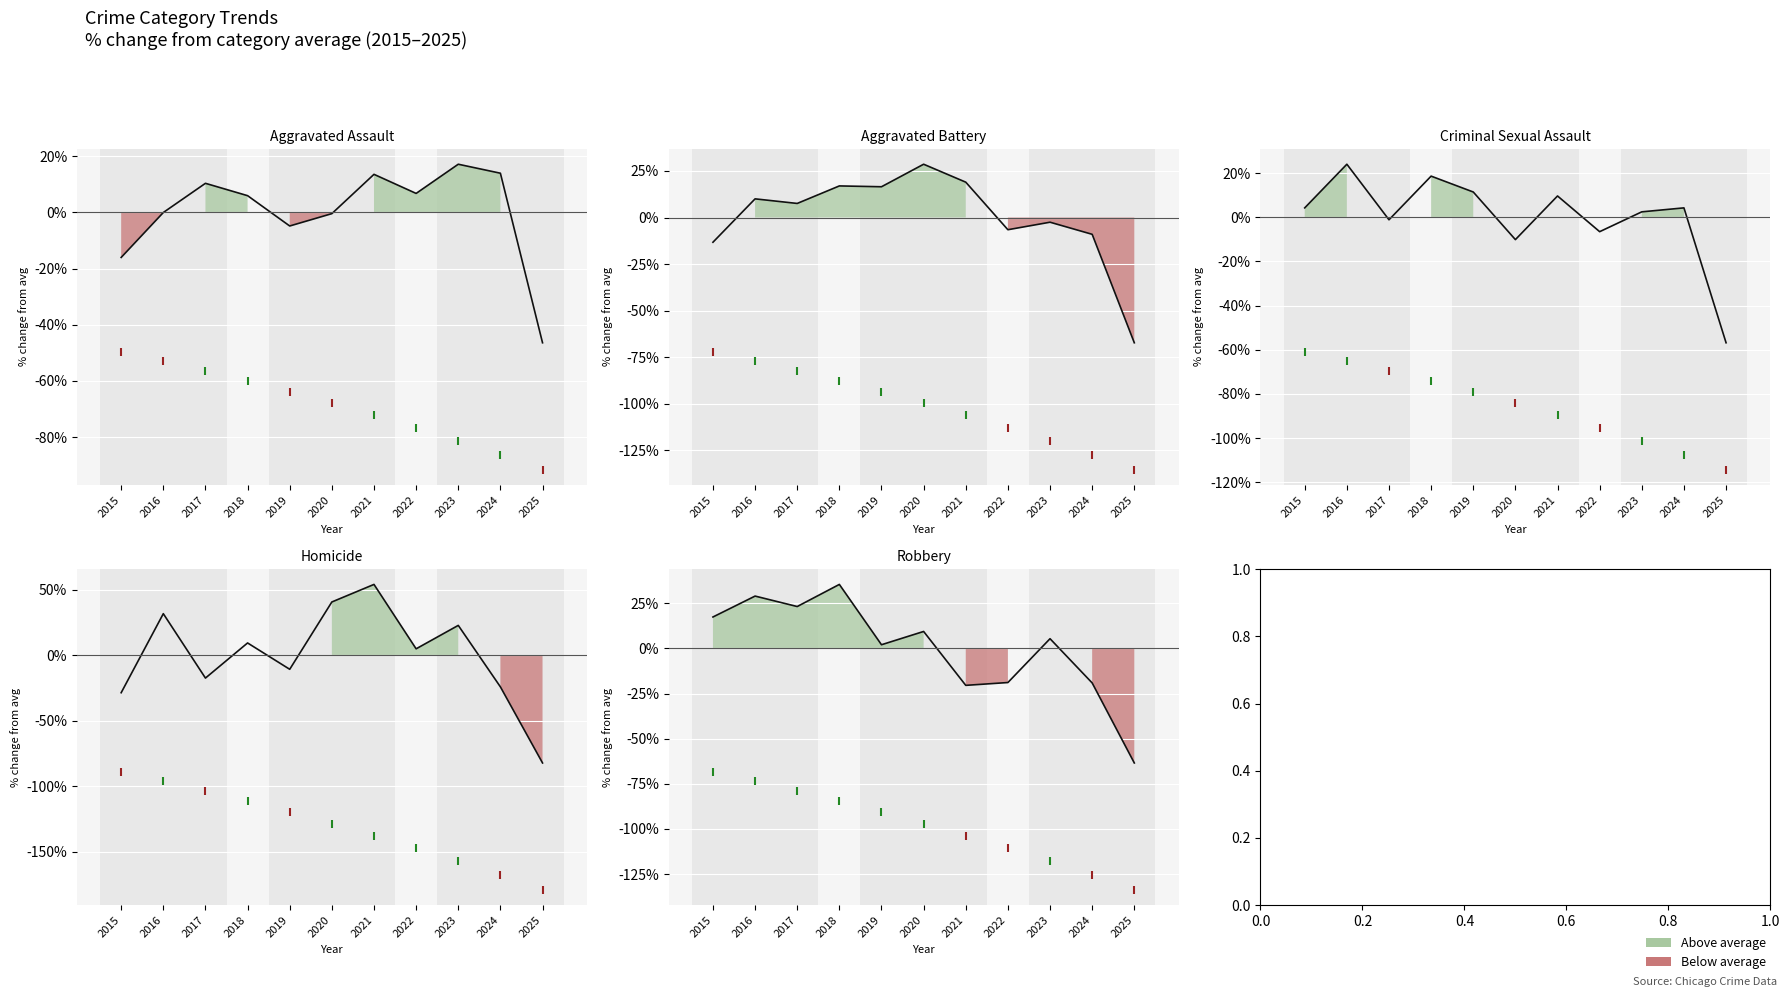

What is the approximate value of Aggravated Battery at 2015?

-13.3